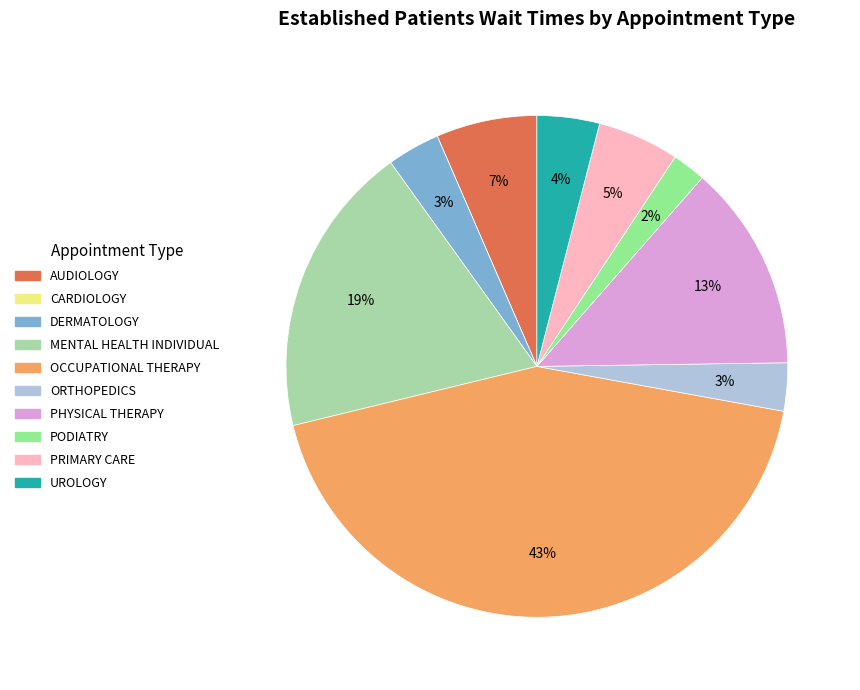

To the nearest percent, what portion does PRIMARY CARE represent?

5%